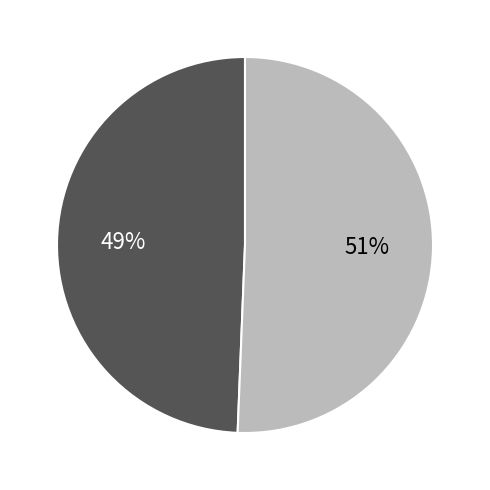

How many segments does this pie chart have?

2